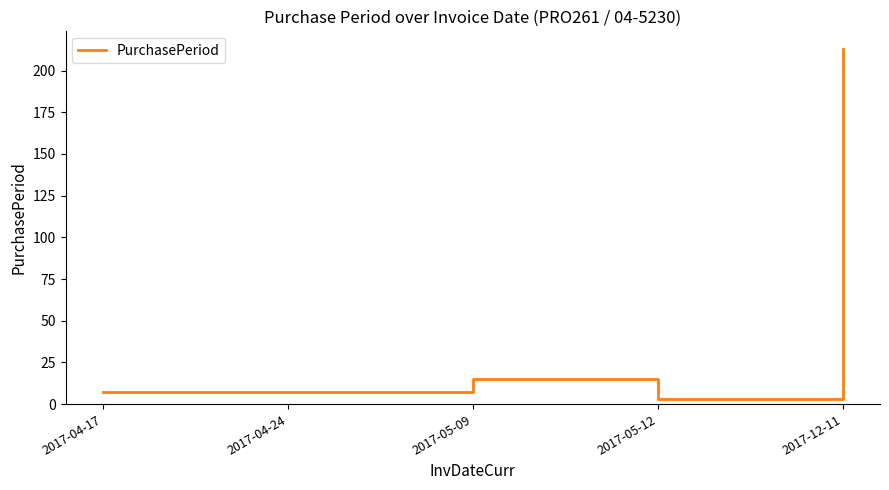

Is this an area chart (filled region under the line)?

No